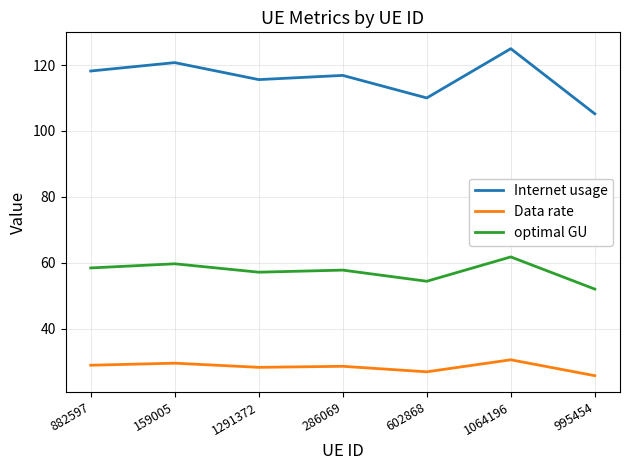

True or false: optimal GU and Internet usage intersect in this chart.

False